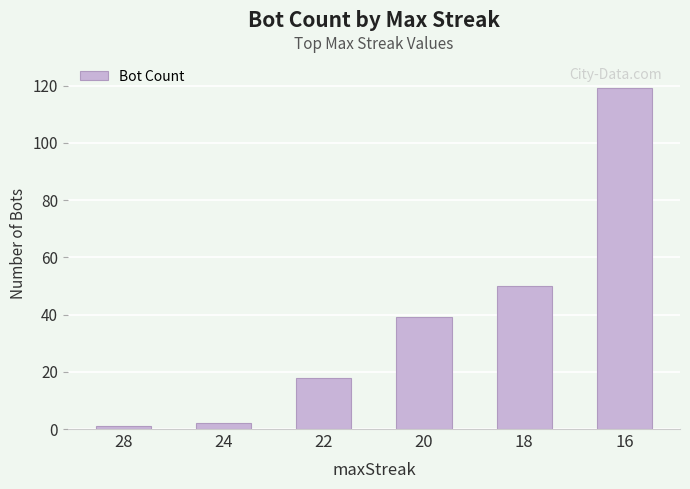

True or false: the data shows 39 at 20.

True